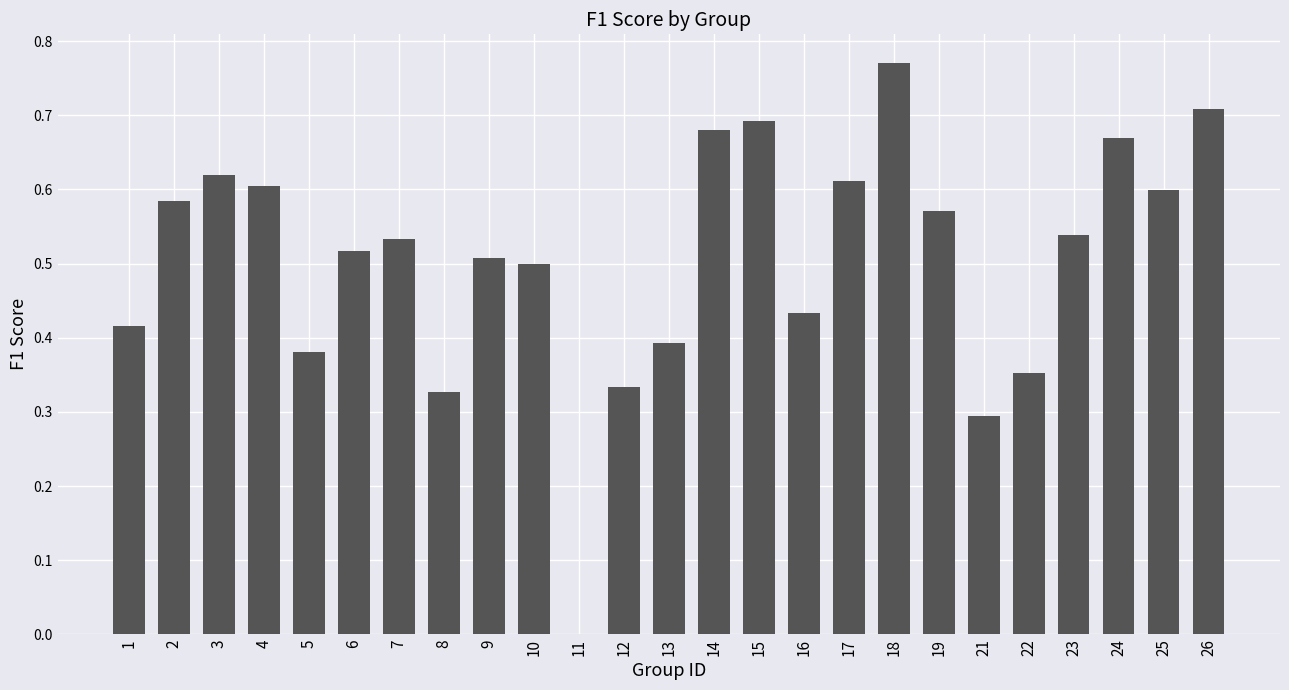

Does the chart contain stacked bars?

No